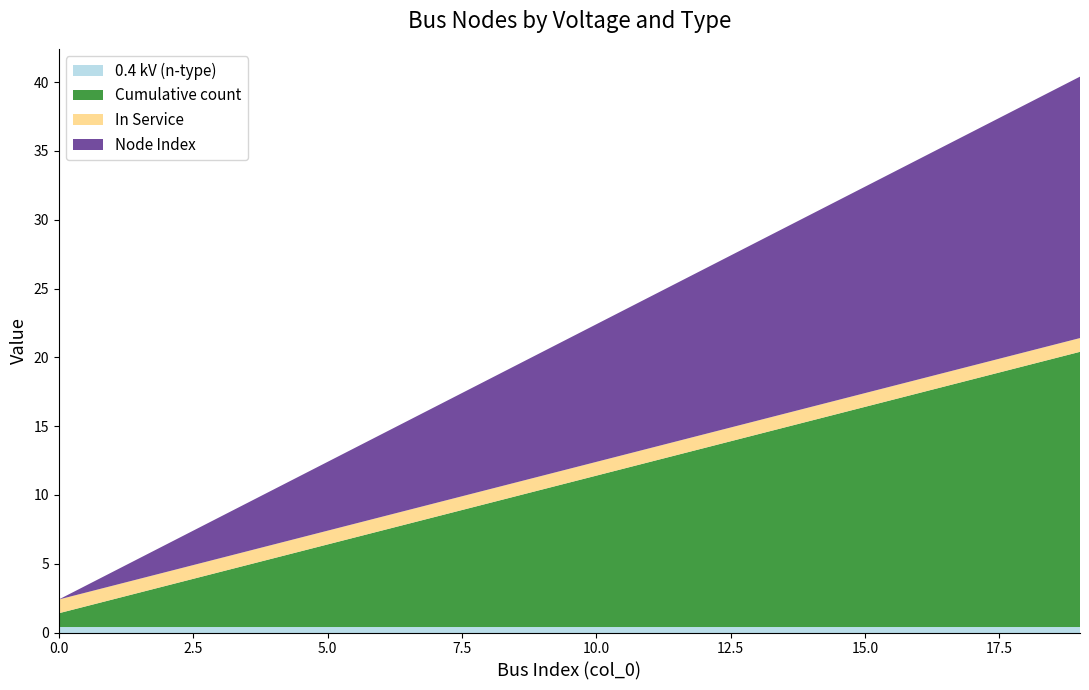

Reading right to left, extract all data points from this chart.

0.4 kV (n-type): 0.4	0.4	0.4	0.4	0.4	0.4	0.4	0.4	0.4	0.4	0.4	0.4	0.4	0.4	0.4	0.4	0.4	0.4	0.4	0.4
Cumulative count: 20.0	19.0	18.0	17.0	16.0	15.0	14.0	13.0	12.0	11.0	10.0	9.0	8.0	7.0	6.0	5.0	4.0	3.0	2.0	1.0
In Service: 1.0	1.0	1.0	1.0	1.0	1.0	1.0	1.0	1.0	1.0	1.0	1.0	1.0	1.0	1.0	1.0	1.0	1.0	1.0	1.0
Node Index: 19.0	18.0	17.0	16.0	15.0	14.0	13.0	12.0	11.0	10.0	9.0	8.0	7.0	6.0	5.0	4.0	3.0	2.0	1.0	0.0